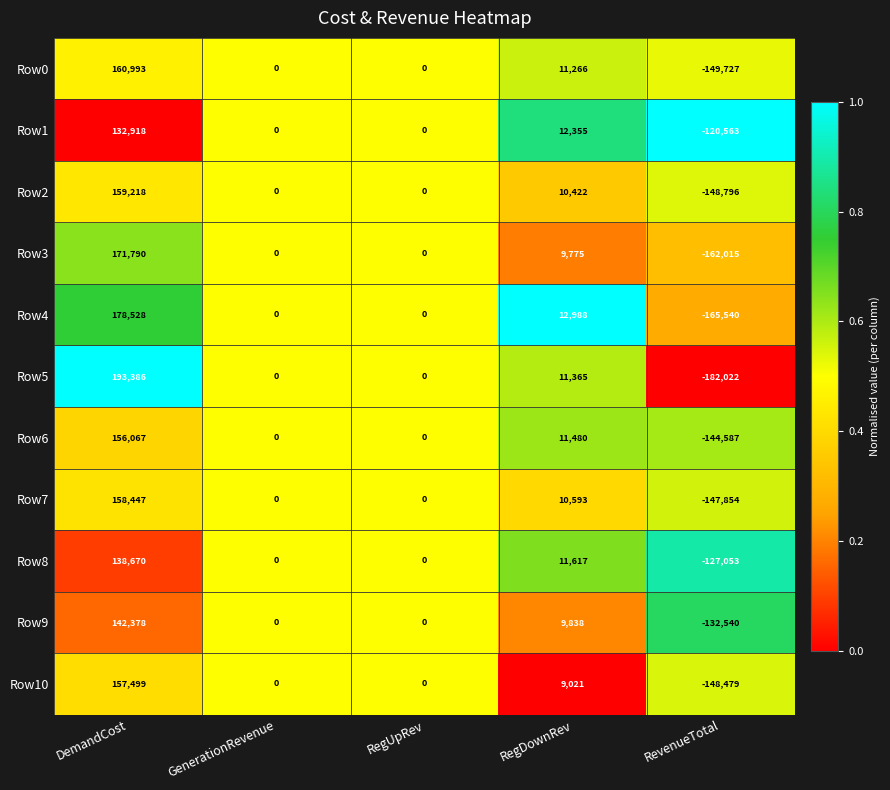

True or false: Row7 has a value of 43803 at DemandCost.

False